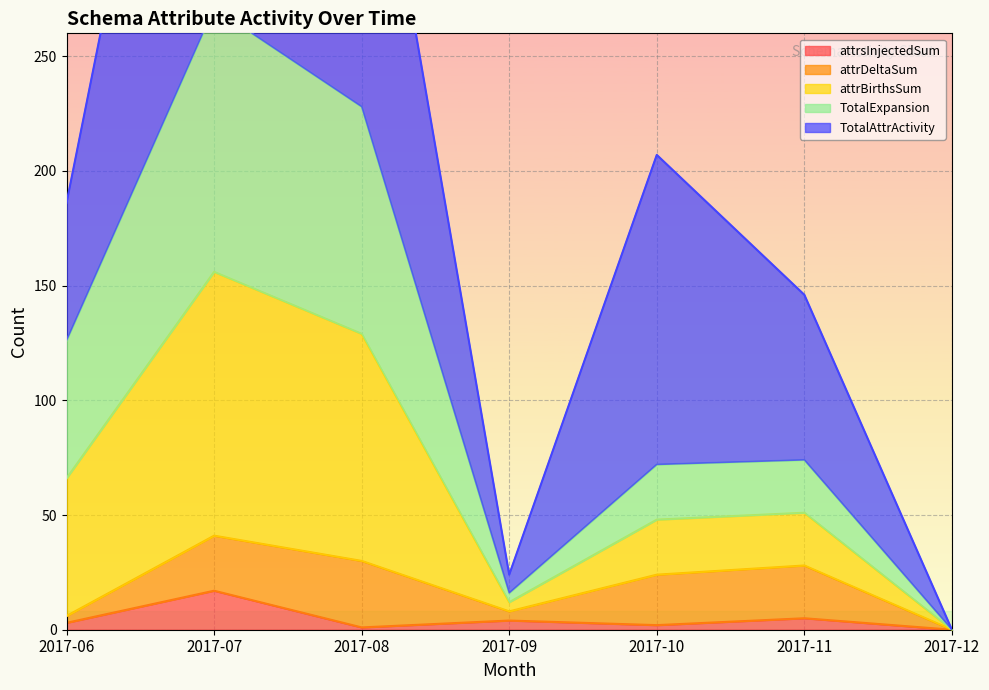

What is the average value of the attrsInjectedSum series?

5